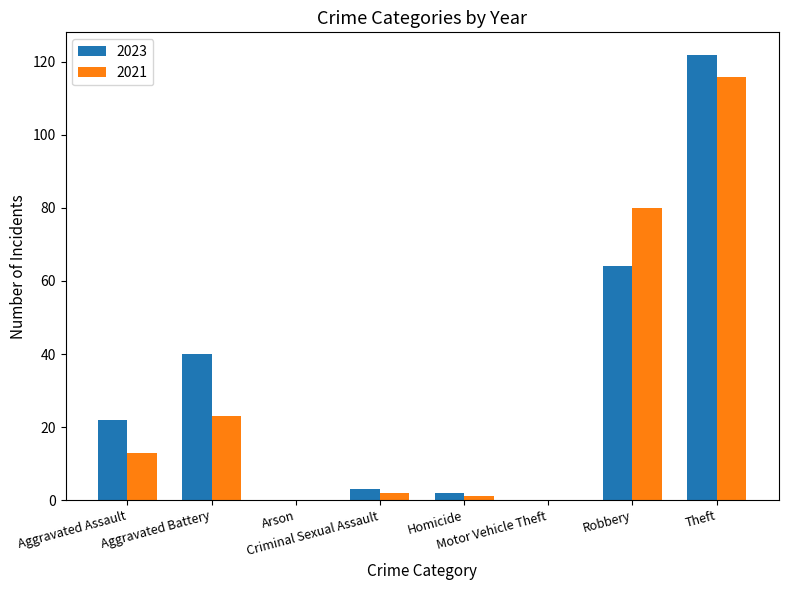

What are all the series names shown in the legend?

2023, 2021